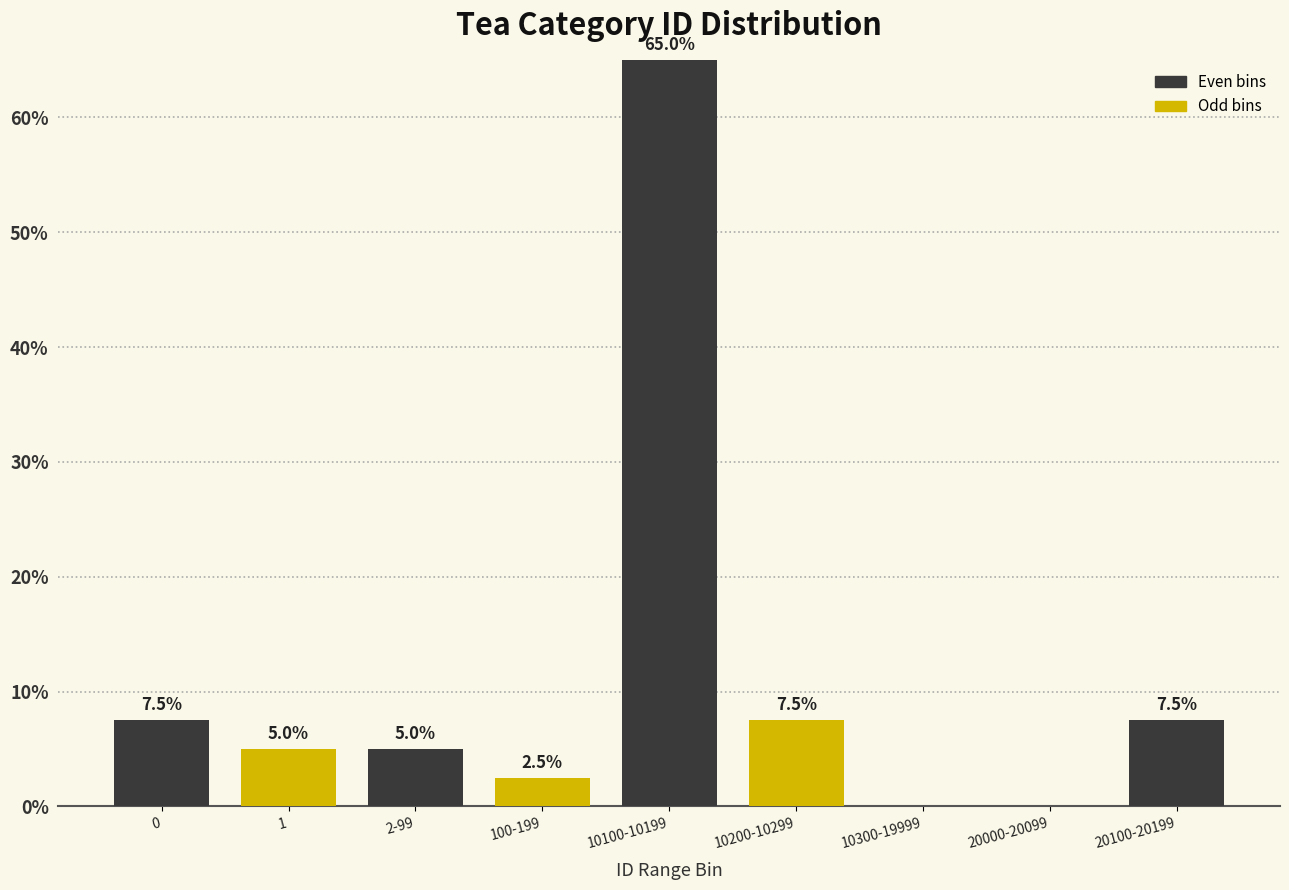

Reading left to right, list all the values displayed in this chart.

0=7.5	1=5.0	2-99=5.0	100-199=2.5	10100-10199=65.0	10200-10299=7.5	10300-19999=0.0	20000-20099=0.0	20100-20199=7.5